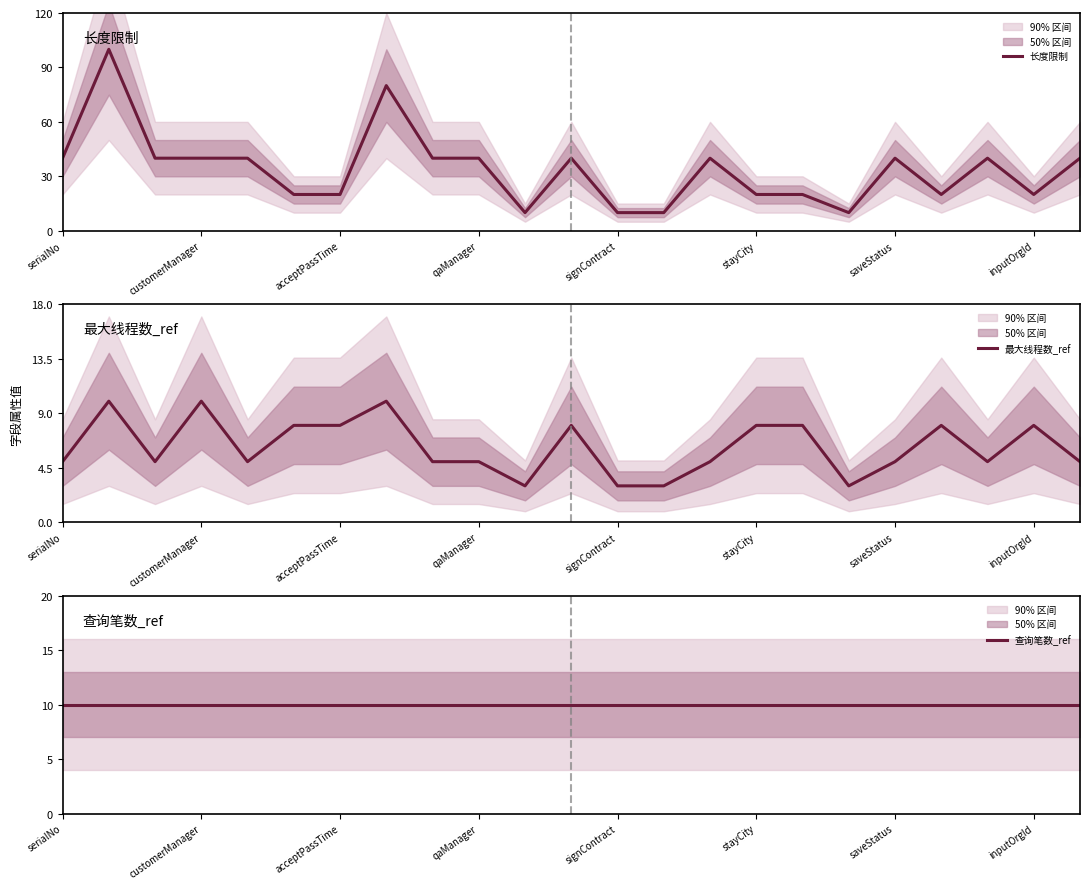

Is it true that 长度限制 equals 40 at customerManager?

True